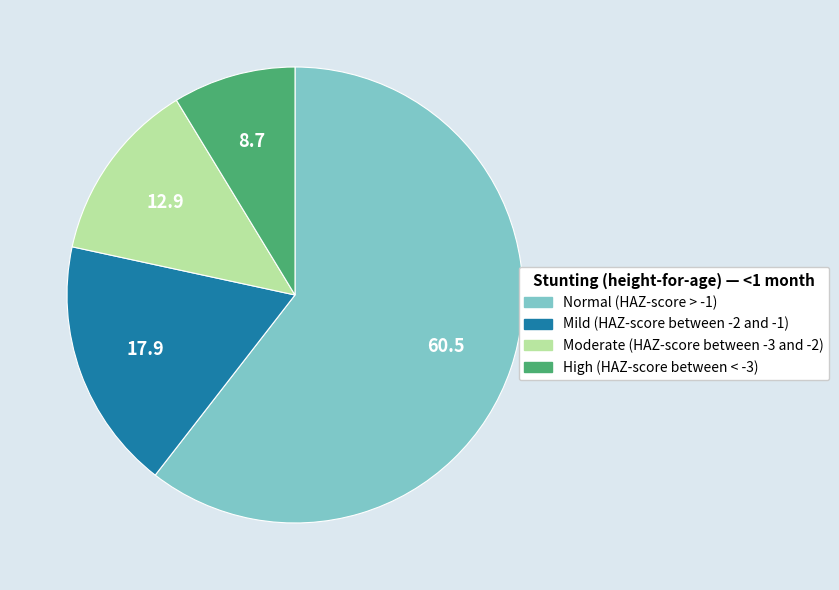

The Mild (HAZ-score between -2 and -1) slice represents 18% of the pie. True or false?

True